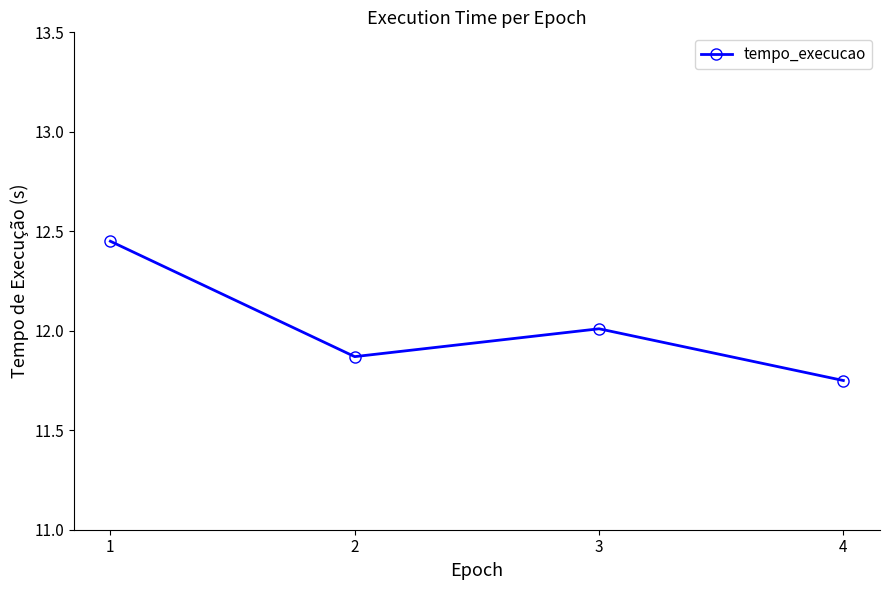

What is the value of the 3rd point from the left?

12.0